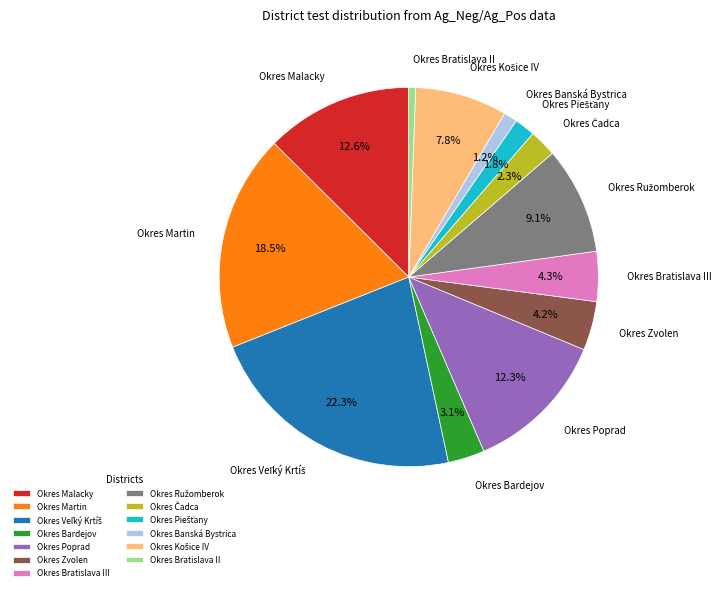

Which has a higher value, Okres Malacky or Okres Bratislava II?

Okres Malacky